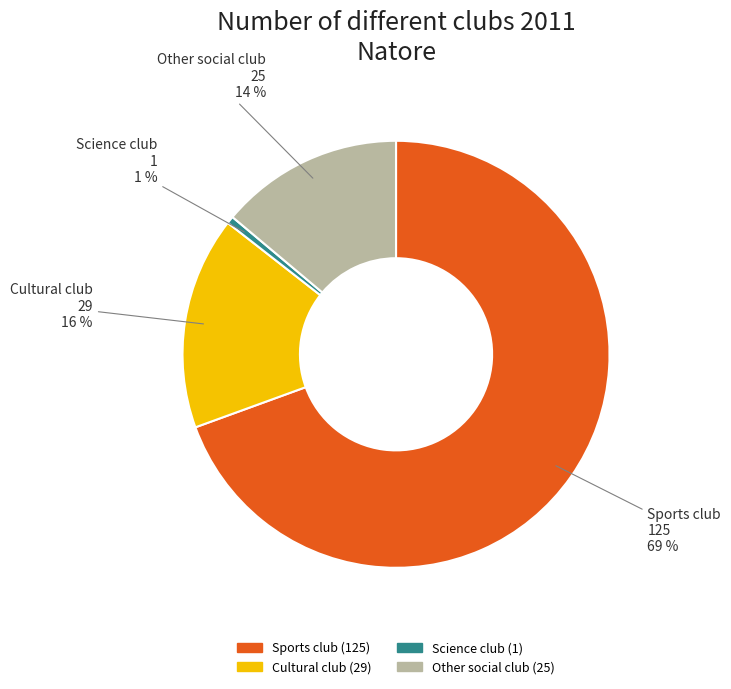

Does any single category account for the majority?

Yes